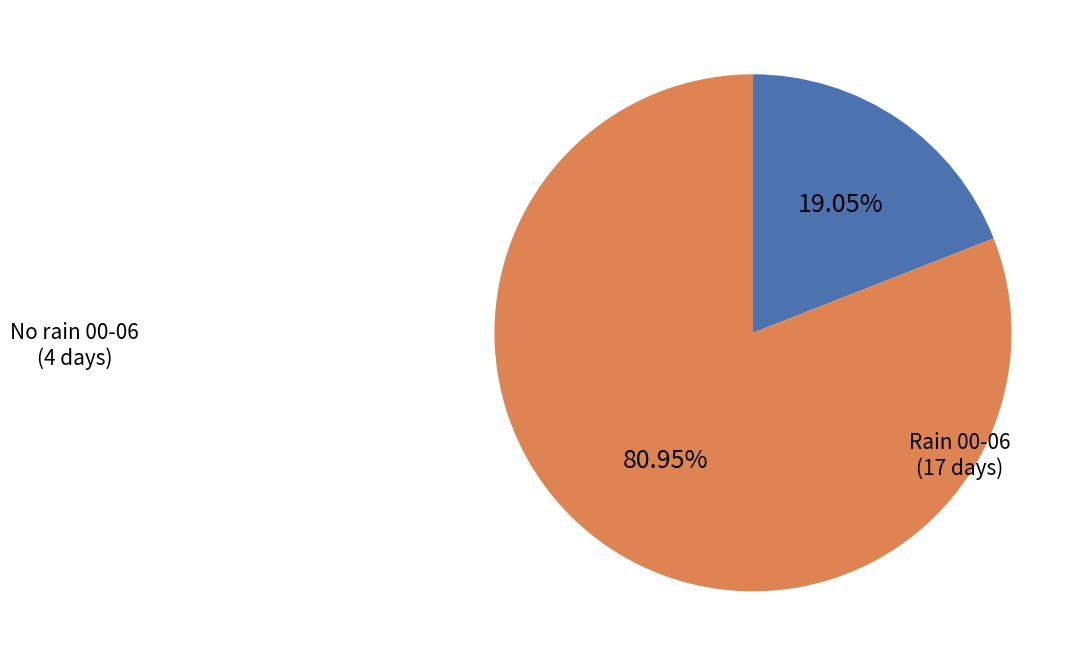

How many slices are in this pie chart?

2